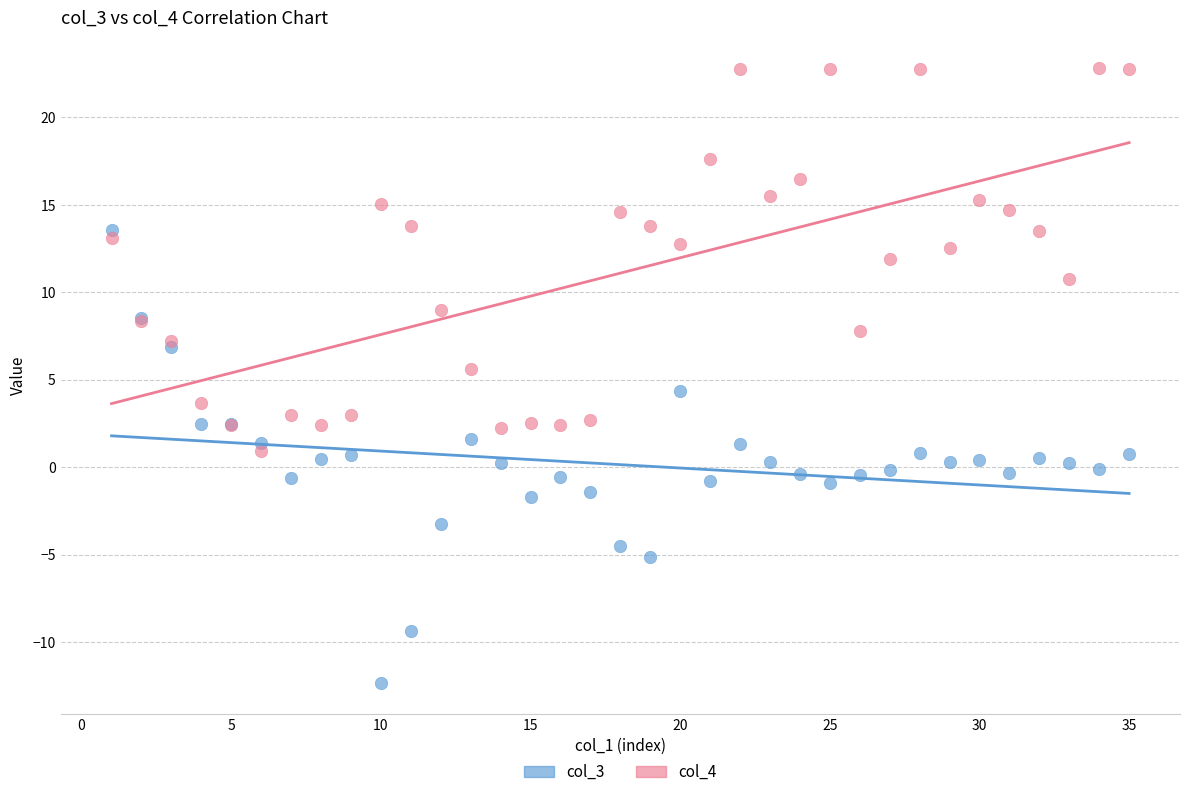

What is the X range (max minus min) for the scatter plot?

34.0